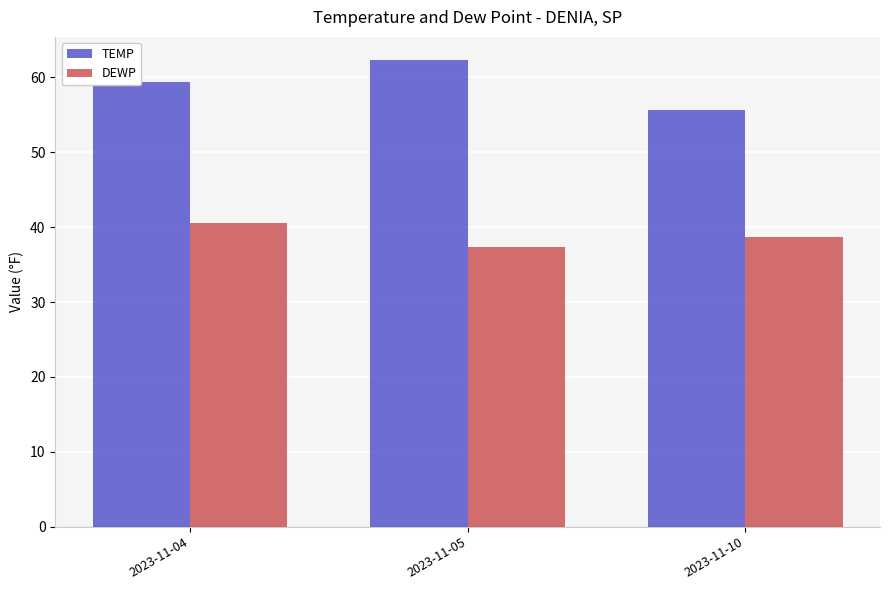

What is the average value of the DEWP series?

38.8